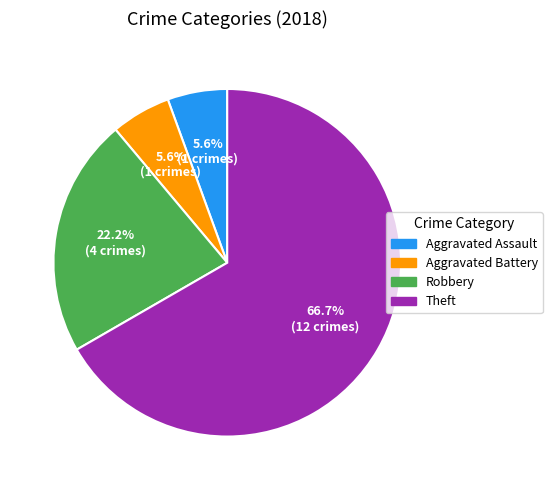

The Theft slice represents 52% of the pie. True or false?

False